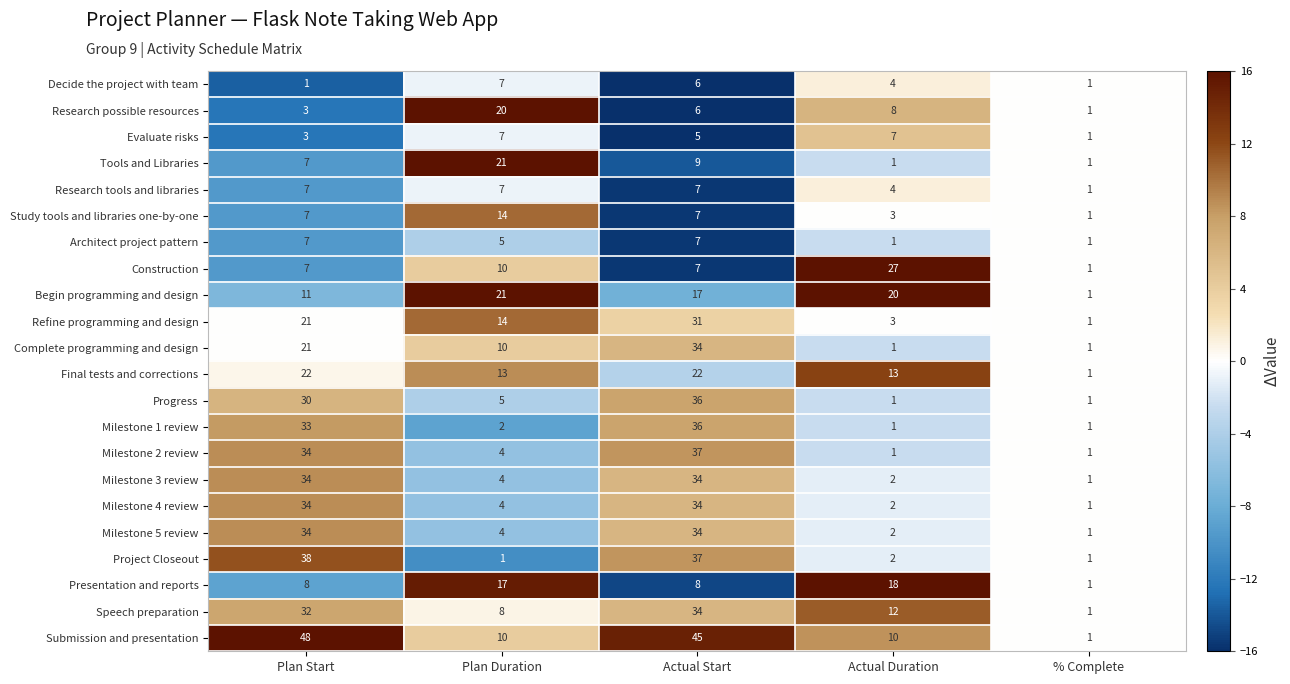

At which category does the chart reach its peak across all series?

Plan Start